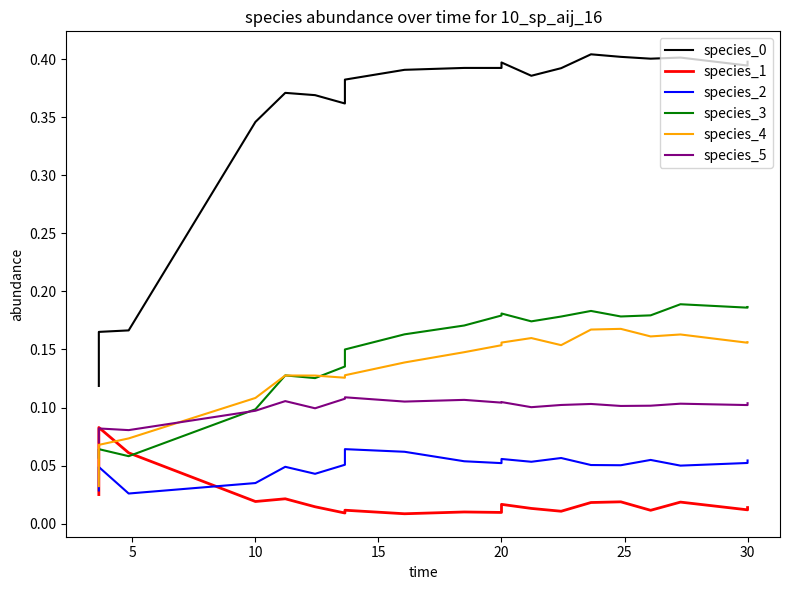

True or false: species_3 has a value of 0.1 at 35.

False